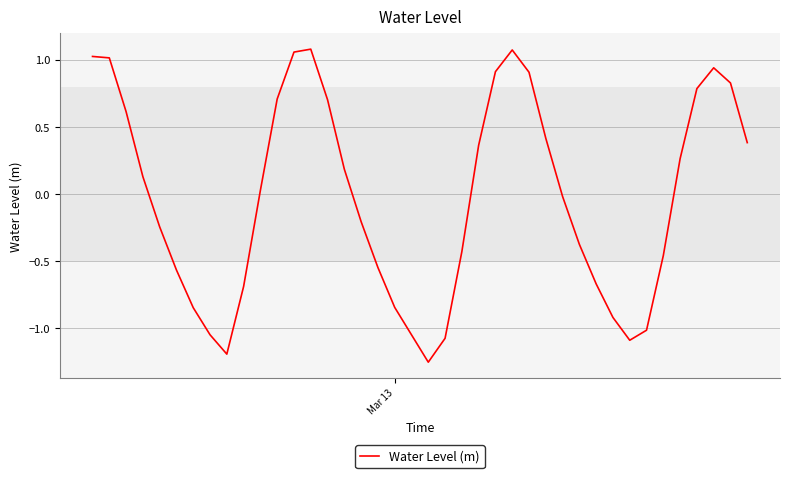

What is the difference between the maximum and minimum values?

2.3